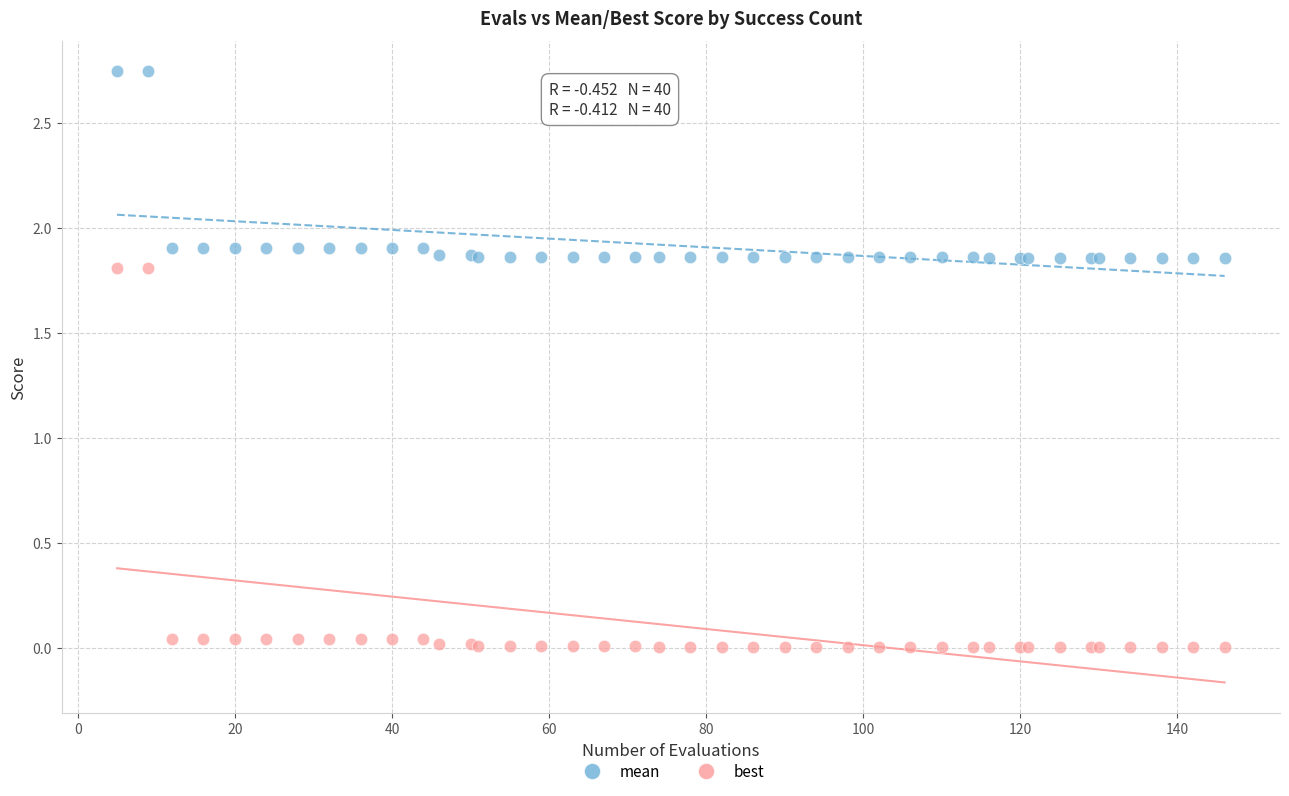

Which series contains the highest Y value?

mean